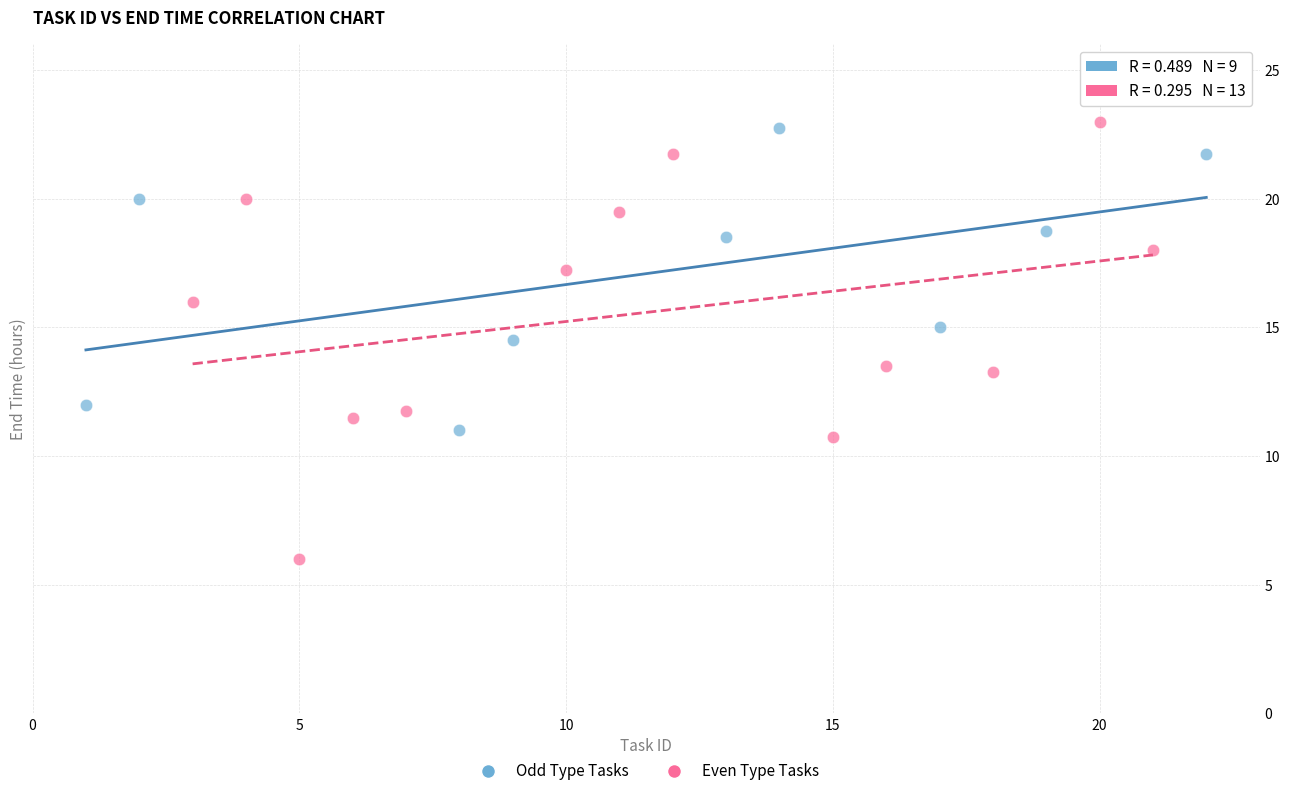

What are all the series names shown in the legend?

Odd Type Tasks, Even Type Tasks